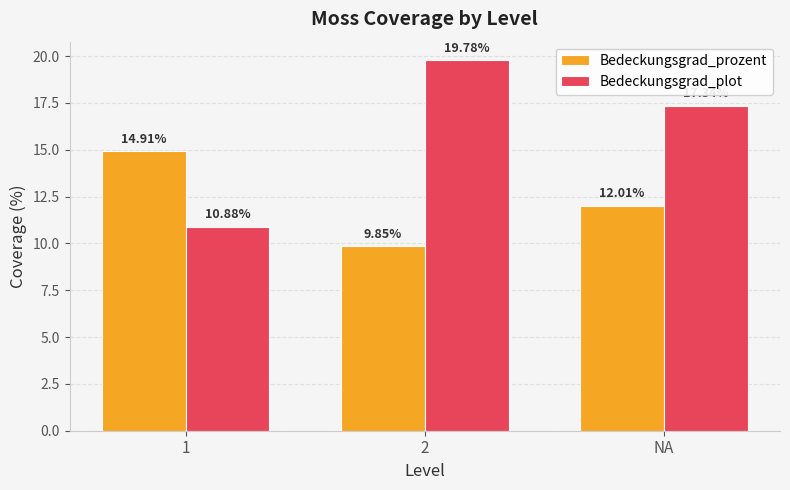

Which category has the highest value in the Bedeckungsgrad_prozent series?

1